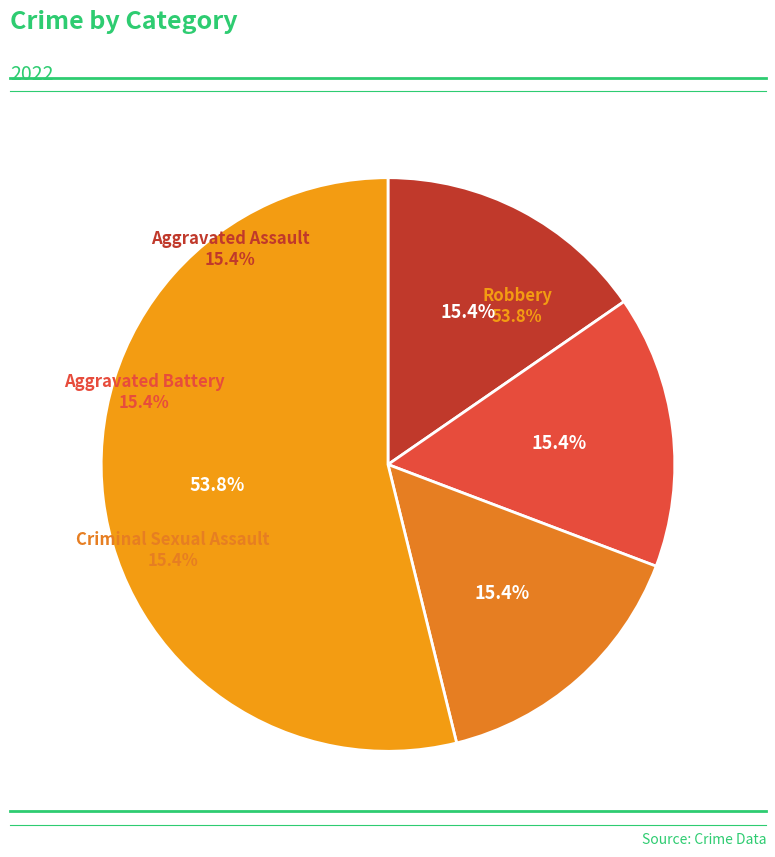

The Robbery slice represents 54% of the pie. True or false?

True